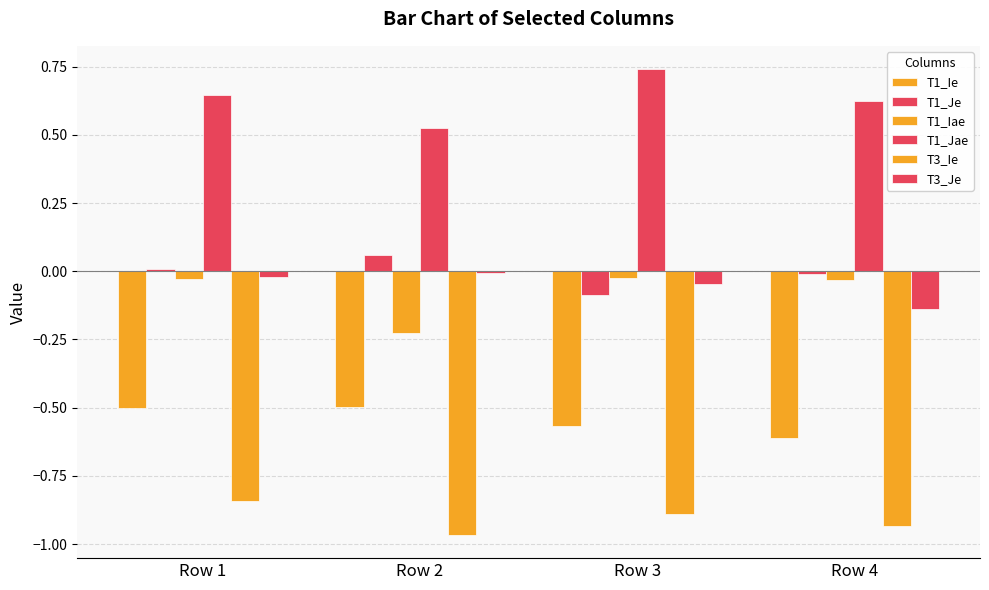

Are the bars horizontal?

No